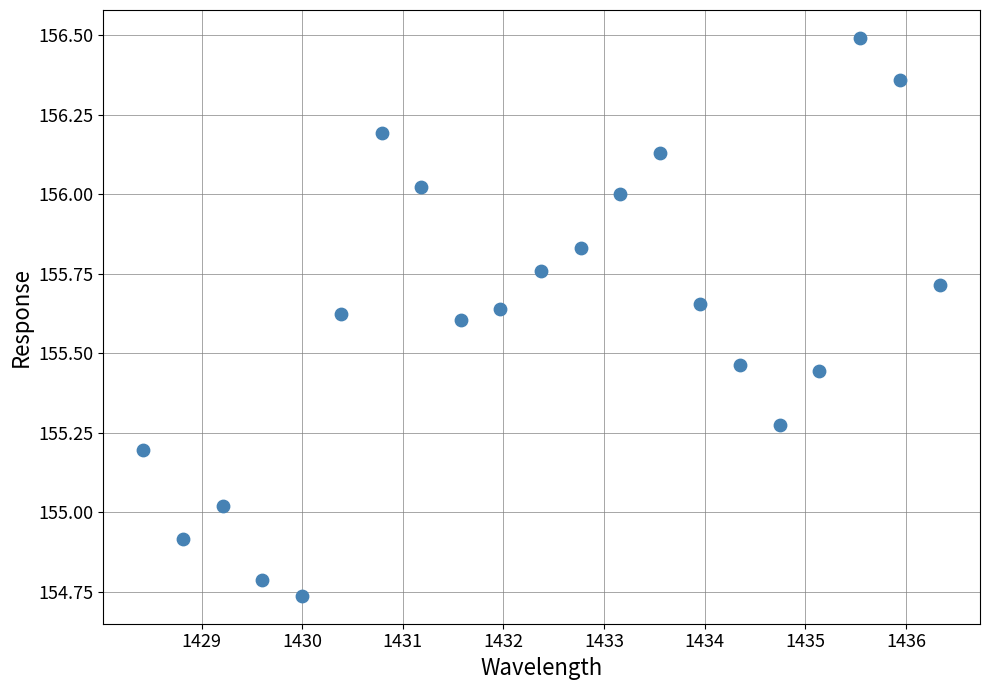

What is the range of Y values (max minus min)?

1.8